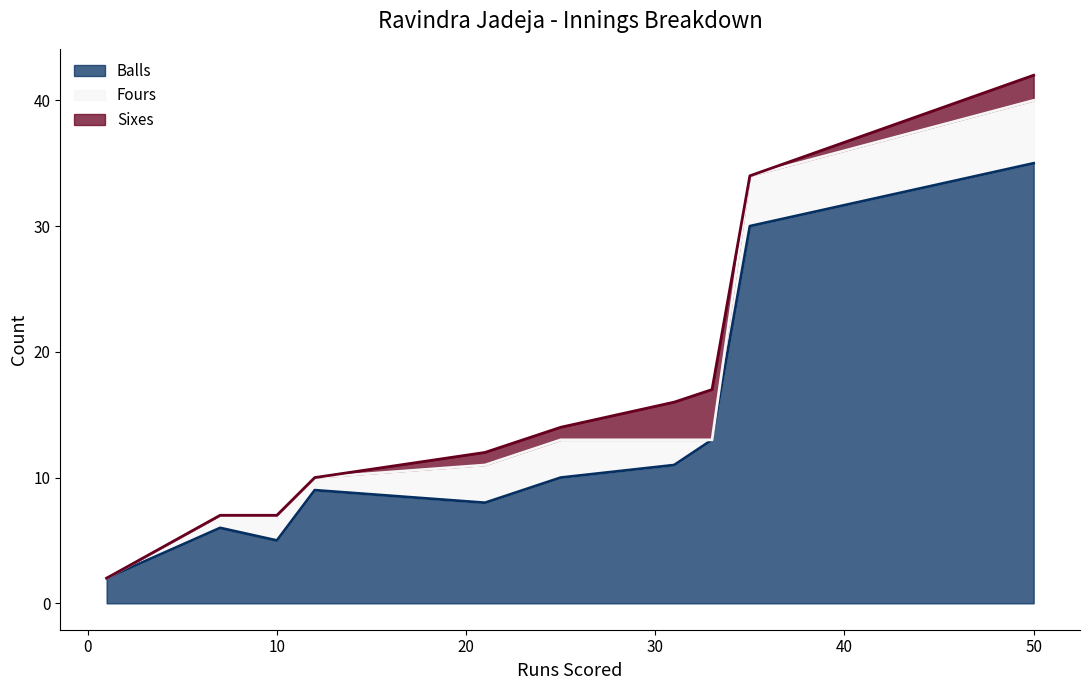

At which category does Fours reach its first local valley?

1